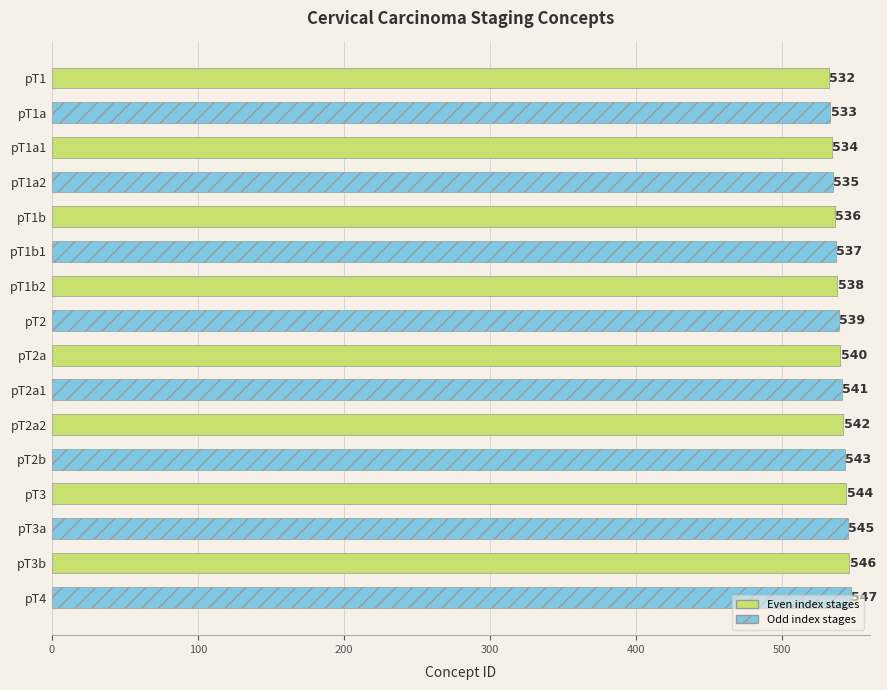

At which label is the value closest to 539?

pT2